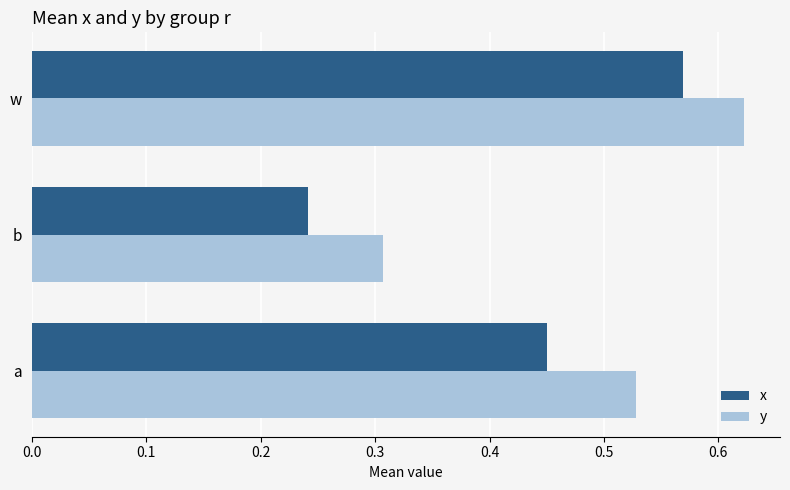

At how many categories does at least one series exceed 0?

3